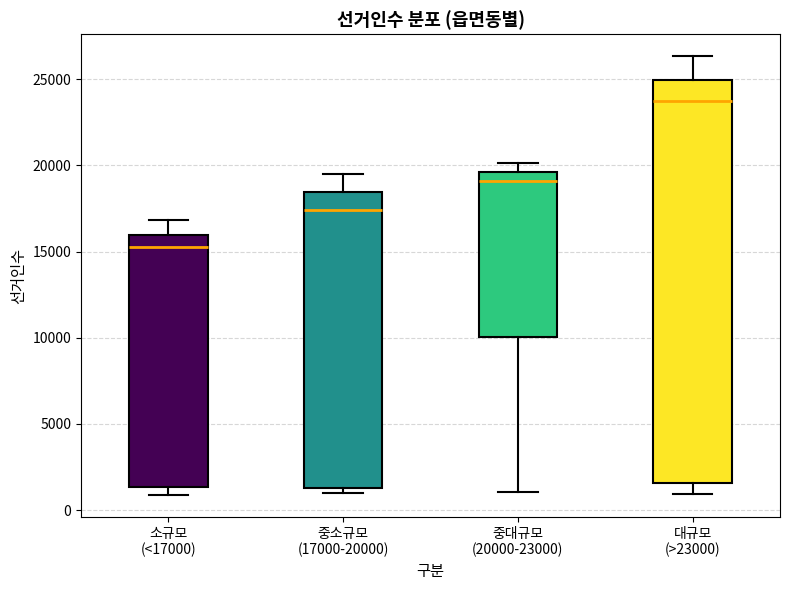

Which box has the highest median line?

대규모 (>23000)